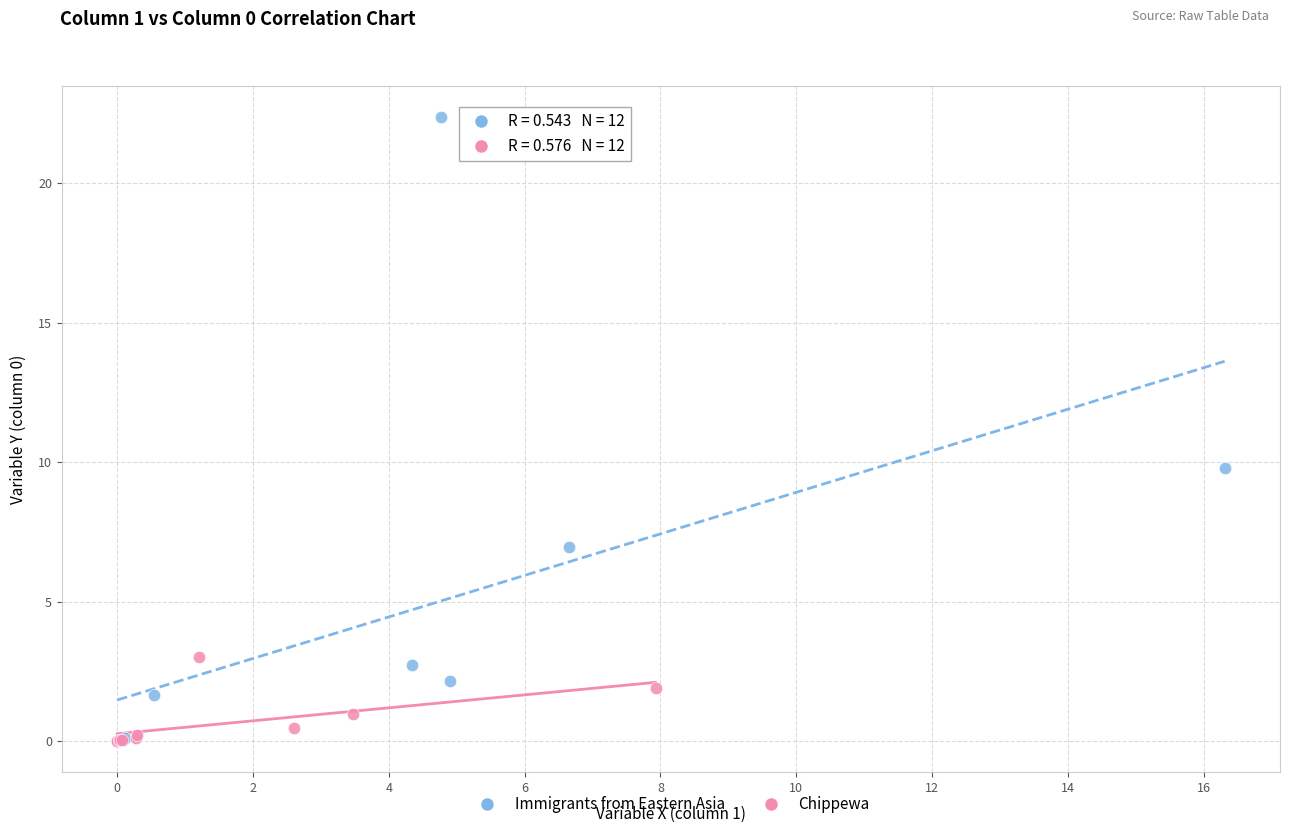

Which series contains the highest Y value?

Immigrants from Eastern Asia